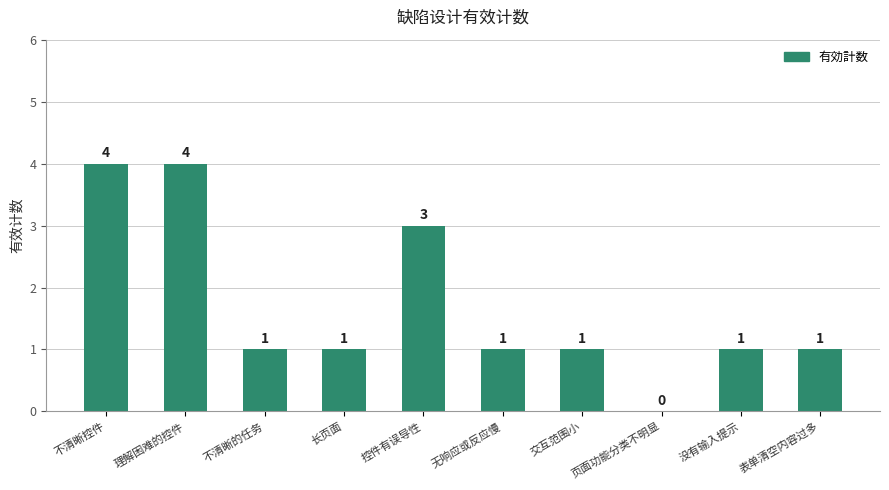

Reading left to right, extract all data points from this chart.

不清晰控件=4	理解困难的控件=4	不清晰的任务=1	长页面=1	控件有误导性=3	无响应或反应慢=1	交互范围小=1	页面功能分类不明显=0	没有输入提示=1	表单清空内容过多=1